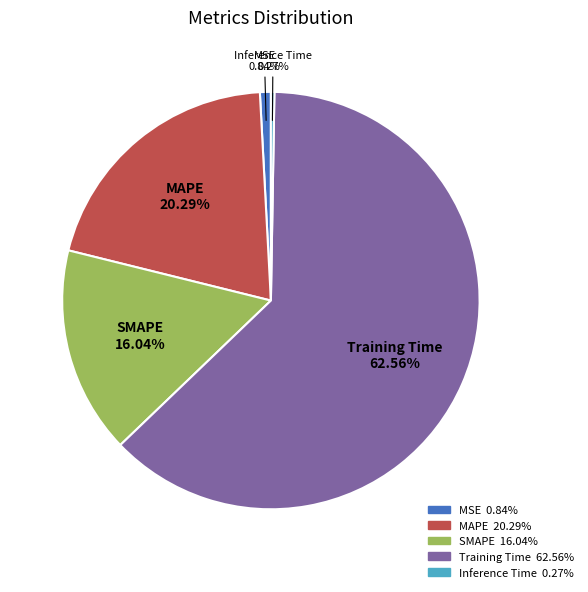

To the nearest percent, what is the average slice percentage?

20%